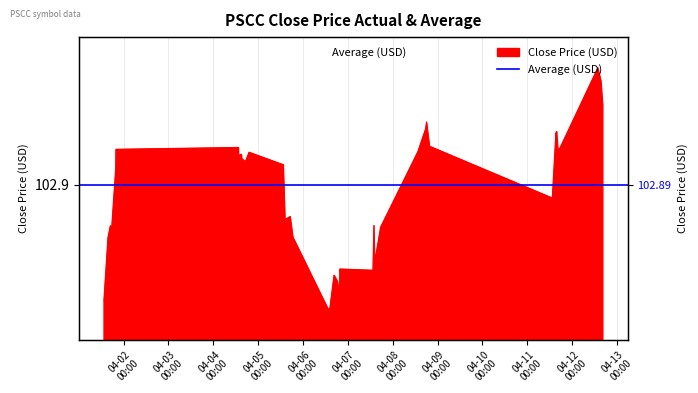

What value does the data have at 2022-04-05 13:30:00?

103.2